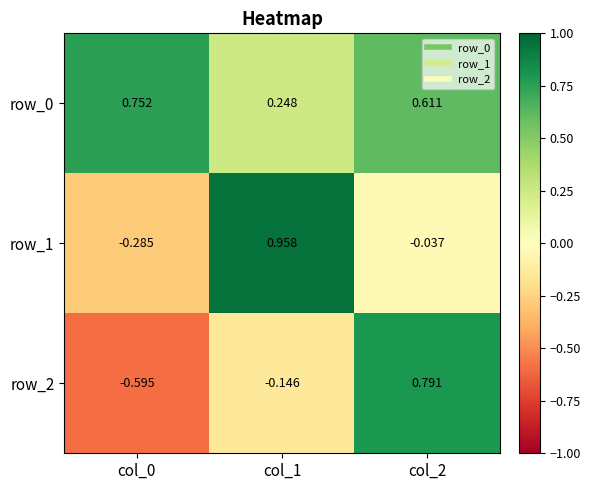

Which series has the largest range (max minus min)?

row_2